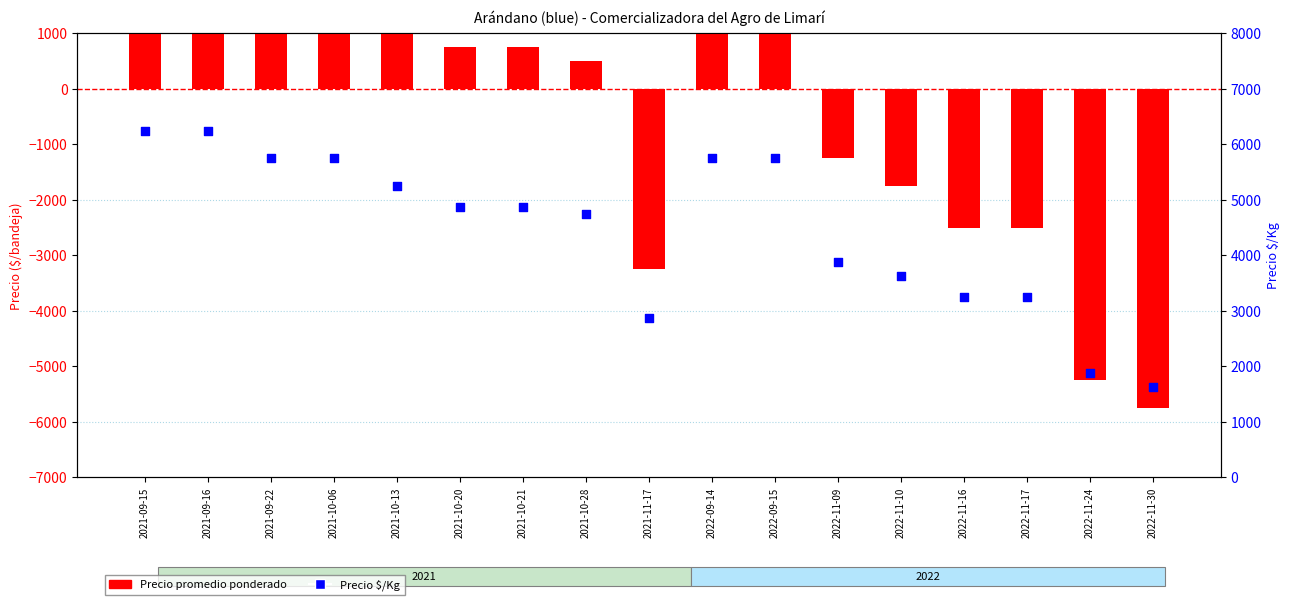

At how many categories does at least one series exceed -5728?

17